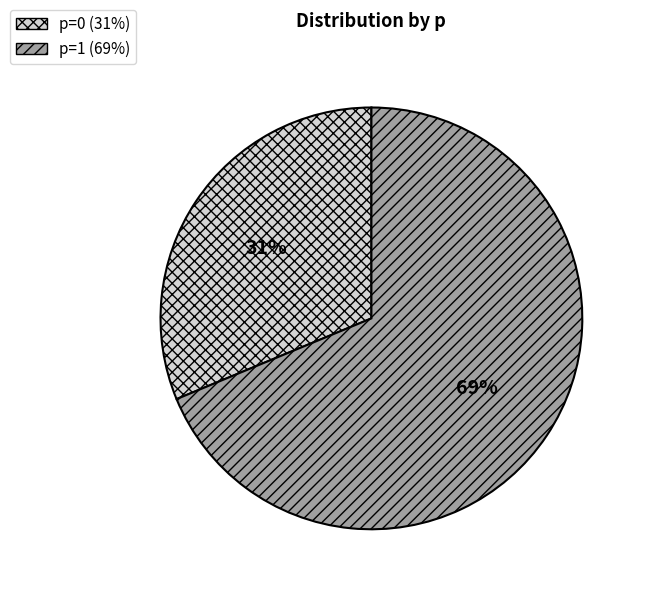

Between p=1 and p=0, which is larger?

p=1